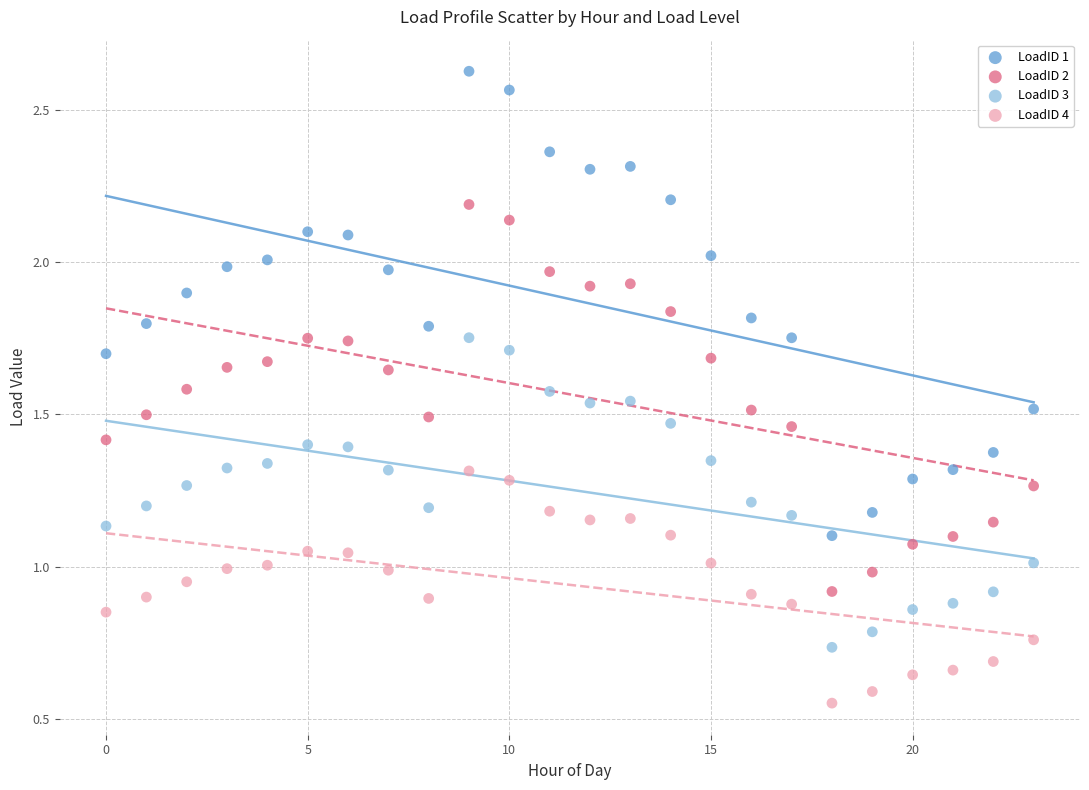

Which series reaches the maximum Y coordinate?

LoadID 1